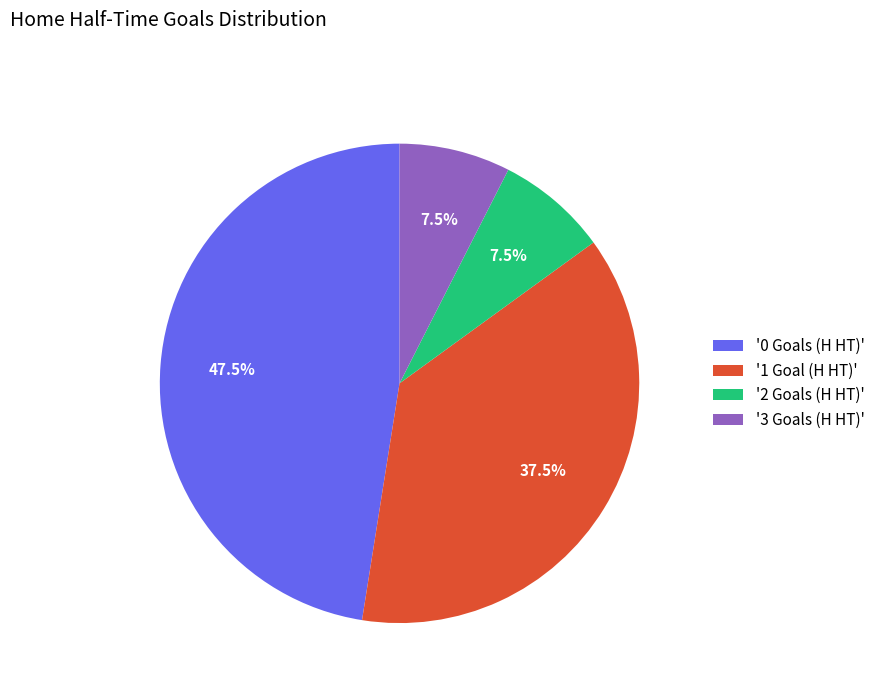

Between '0 Goals (H HT)' and '2 Goals (H HT)', which is larger?

'0 Goals (H HT)'